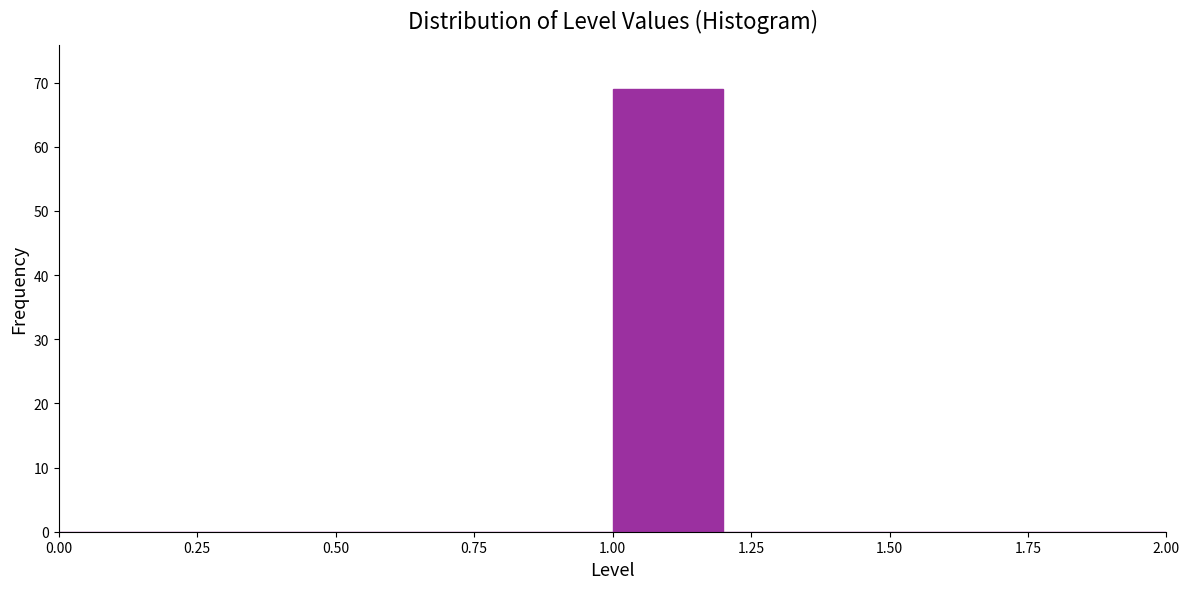

Reading left to right, transcribe this chart: for each bar, give the range it covers on the x-axis and its height. The values are not printed on the chart, so give them approximately, as read against the axis.

0.0 to 0.2: 0
0.2 to 0.4: 0
0.4 to 0.6: 0
0.6 to 0.8: 0
0.8 to 1.0: 0
1.0 to 1.2: 69
1.2 to 1.4: 0
1.4 to 1.6: 0
1.6 to 1.8: 0
1.8 to 2.0: 0